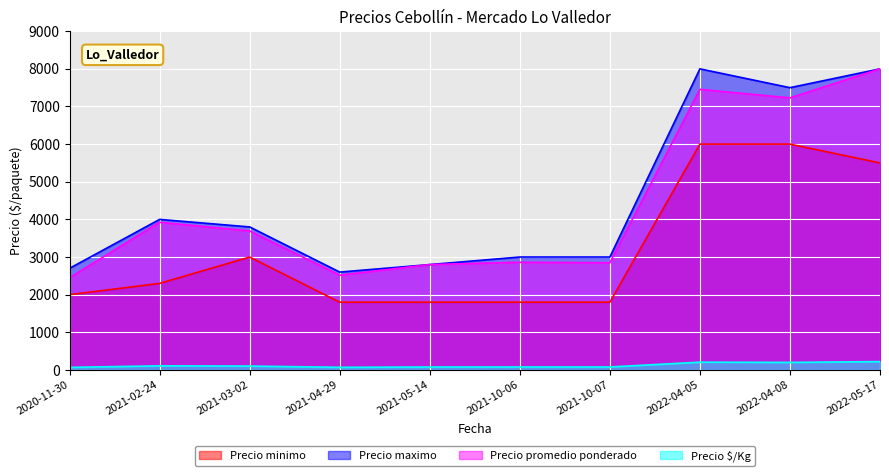

What is the label of the 3rd point from the right?

2022-04-05